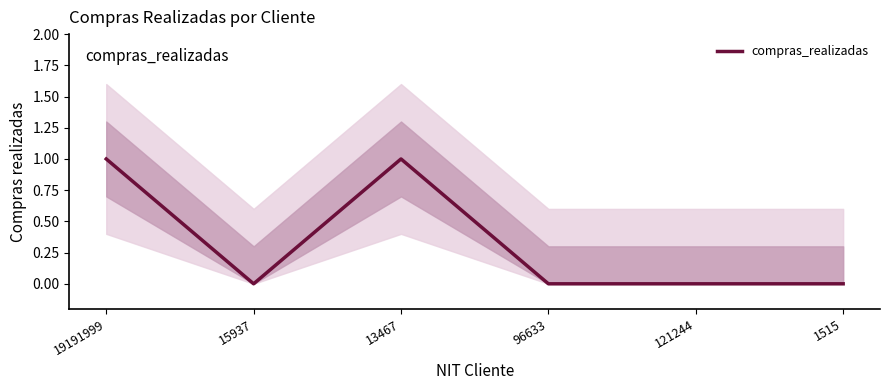

How many data points are above 0?

2